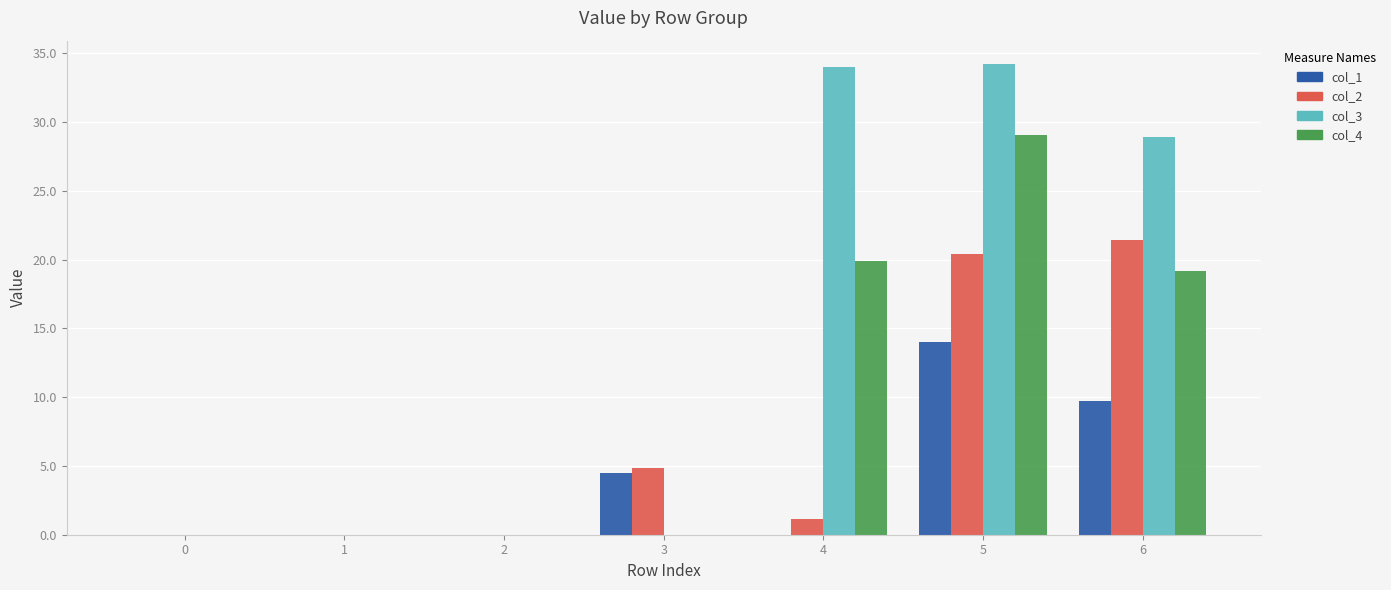

At which label does col_2 first exceed 1?

3